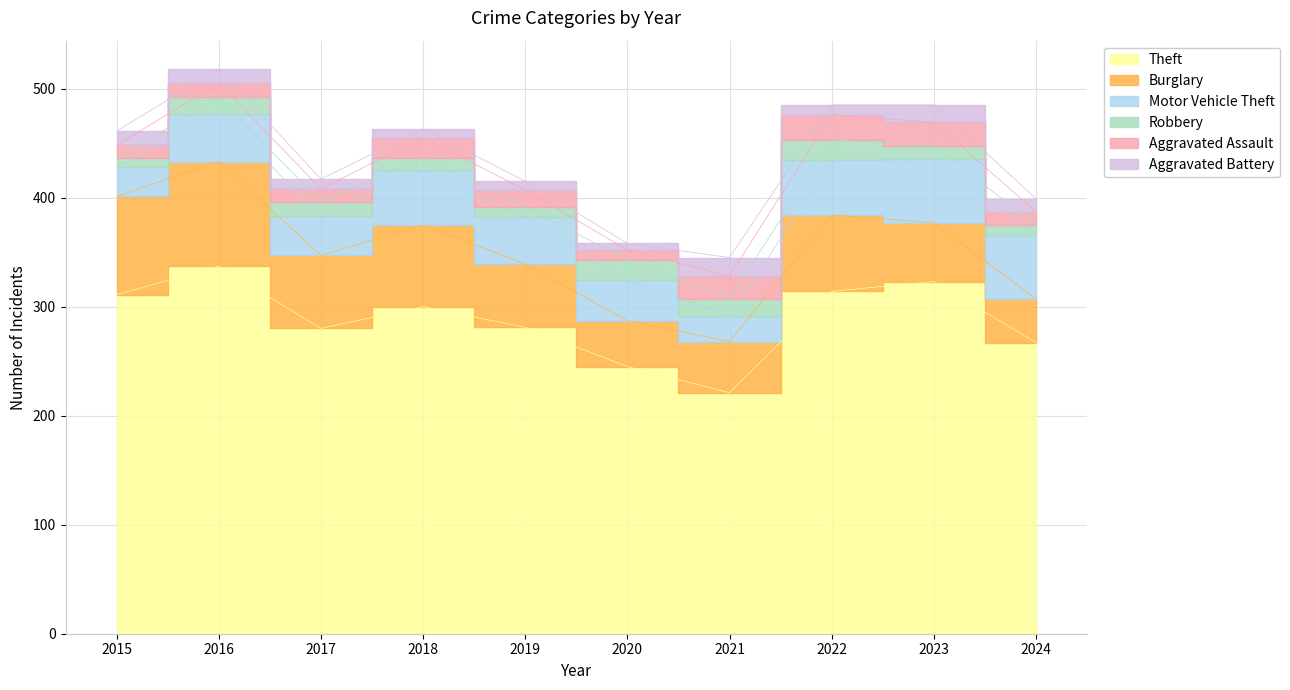

What is the value of the Burglary point at the 5th from the left?

58